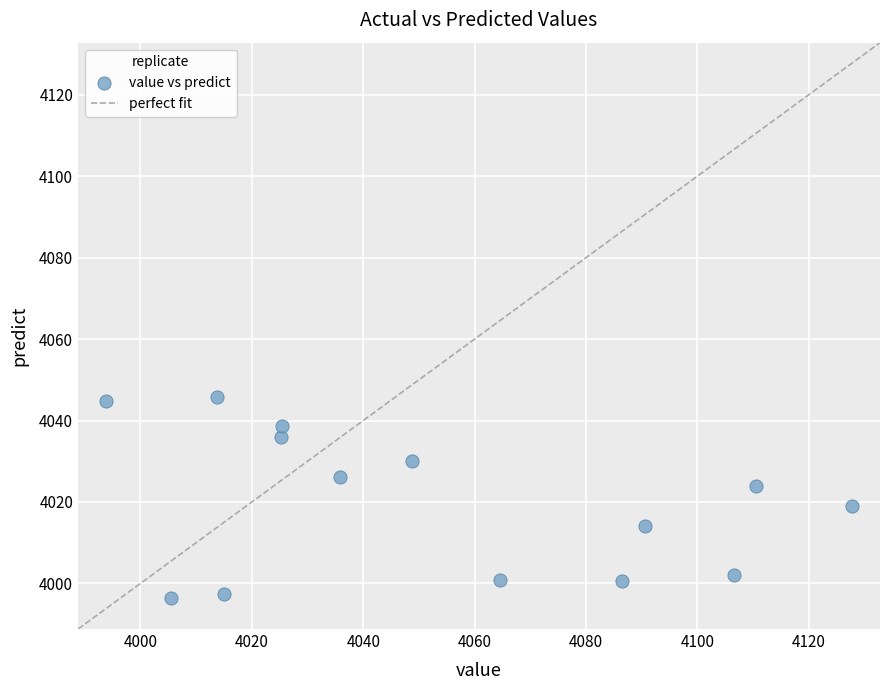

What is the range of X values (max minus min)?

134.0